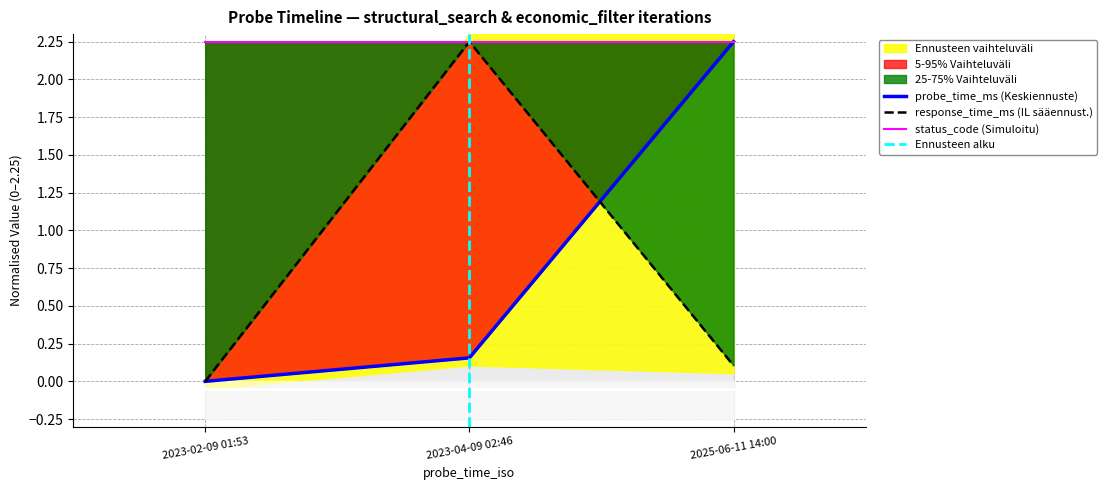

How many values in response_time_ms are above zero?

2